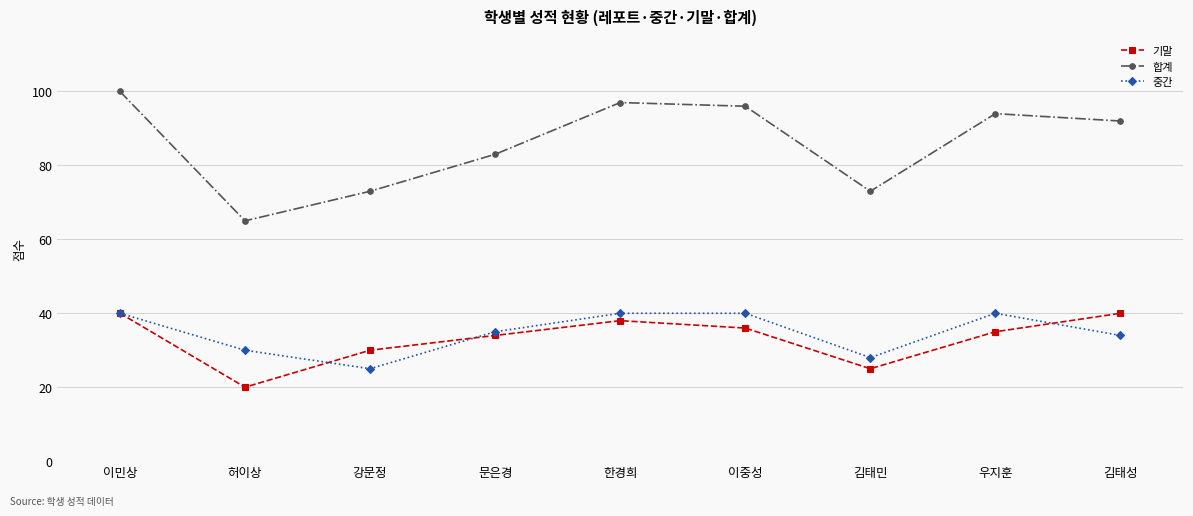

How many lines are shown in the chart?

3